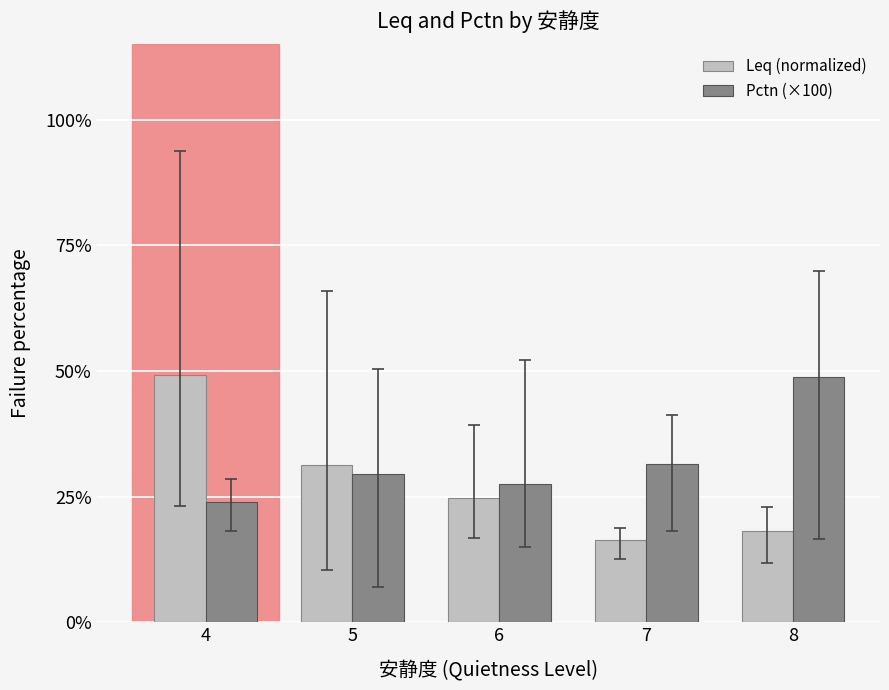

Which series changed the most between 5 and 7?

Leq (normalized)